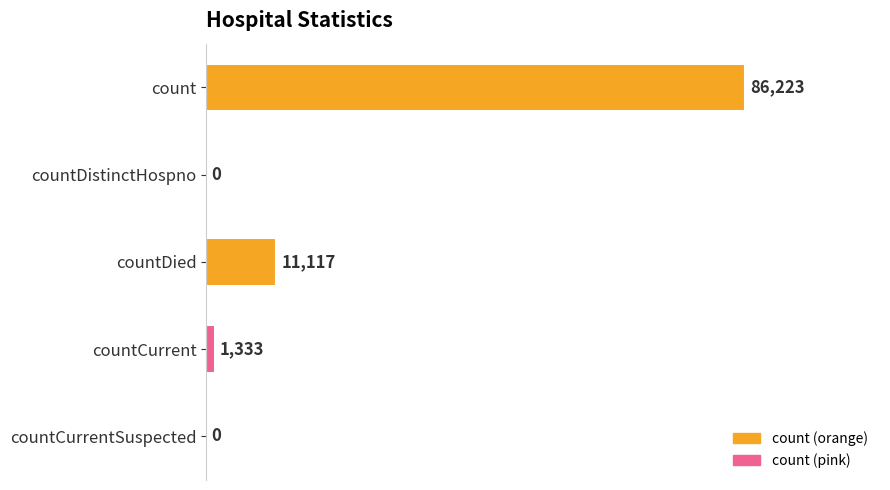

Which label corresponds to the largest value in the chart?

count